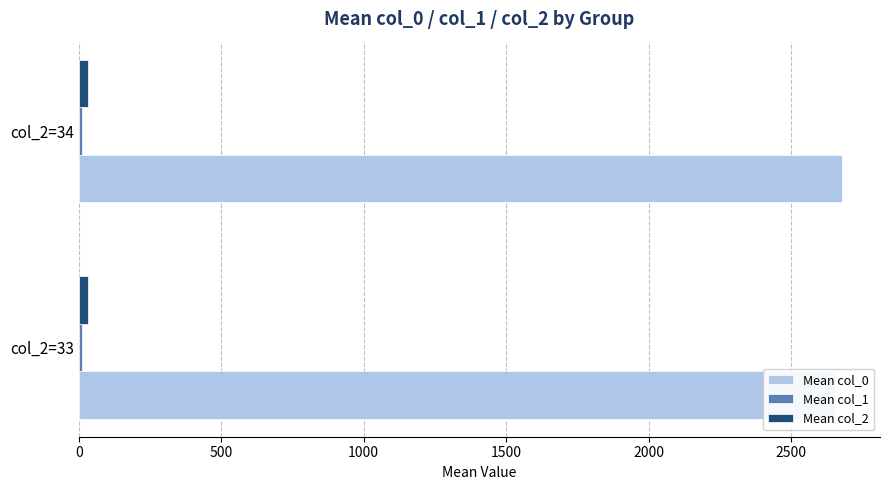

Does the chart contain stacked bars?

No